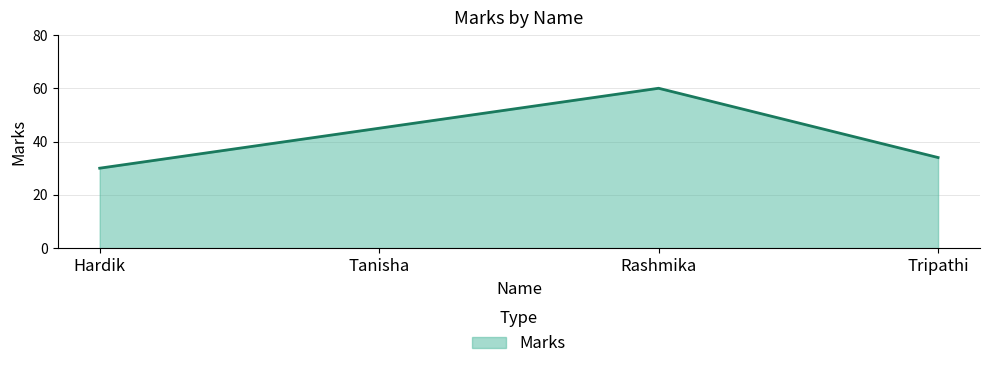

How many lines are shown in the chart?

1